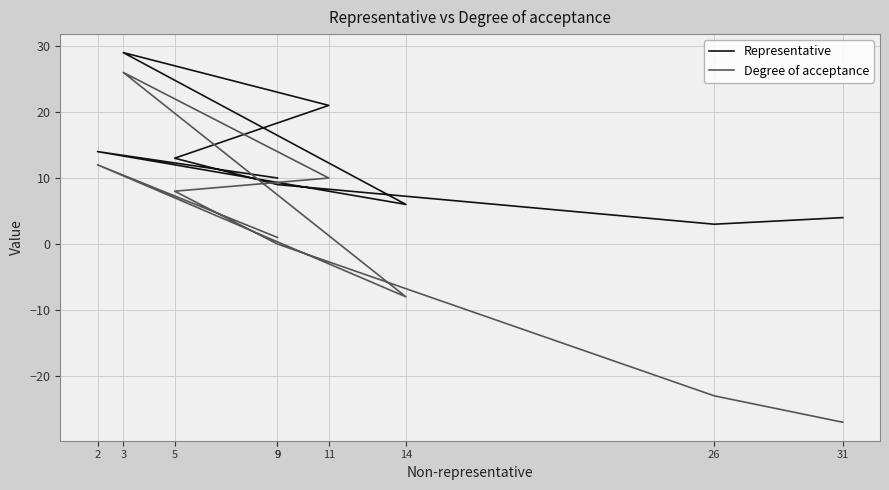

How many values in the Degree of acceptance series are below 1?

4